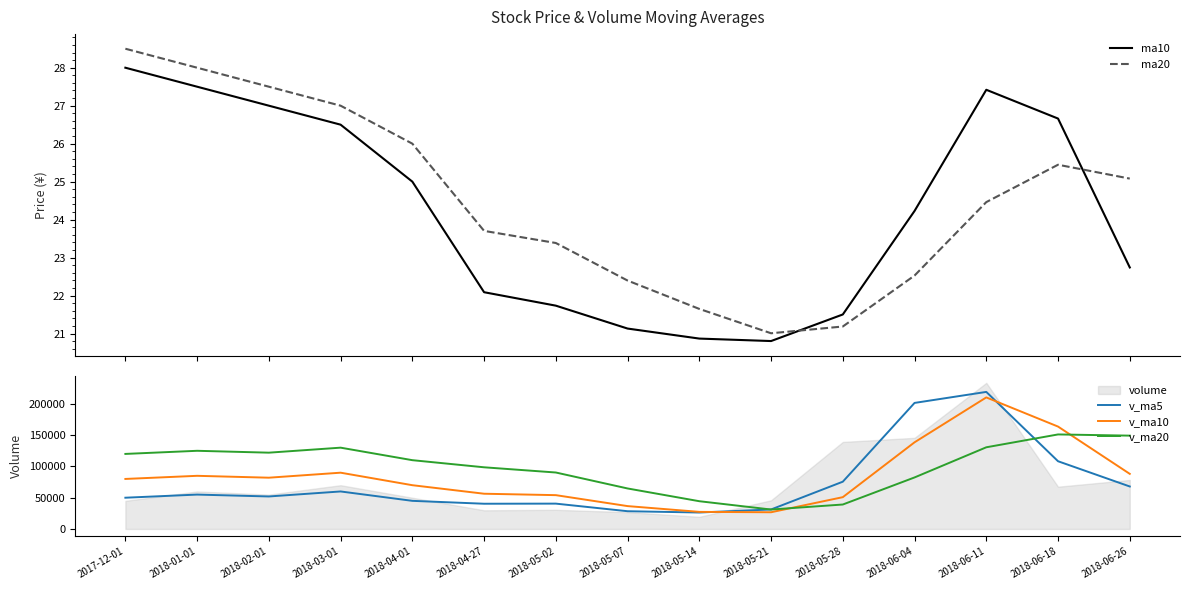

True or false: v_ma20 has more than 0 points higher than both neighbors.

True